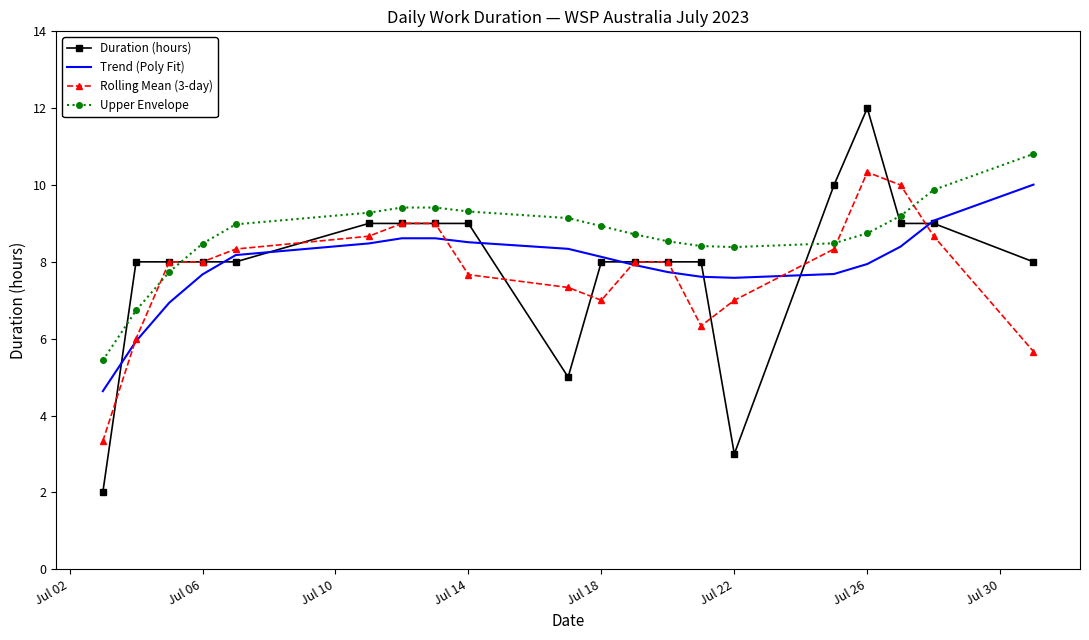

True or false: Upper Envelope and Trend (Poly Fit) intersect in this chart.

False